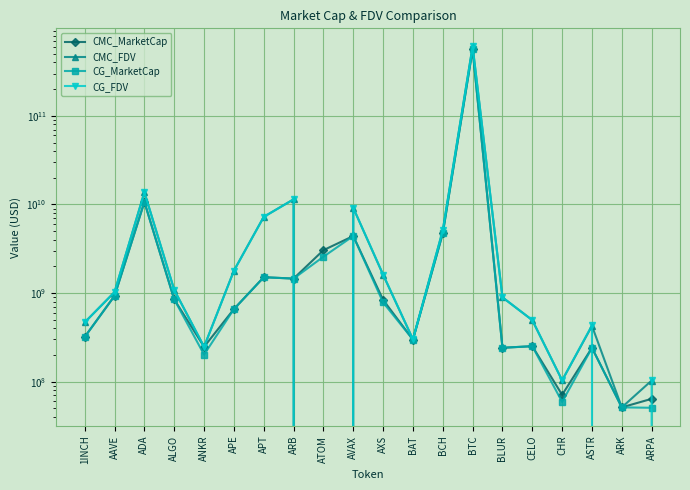

What is the sum of the CG_FDV values at AVAX and ANKR?

9406442389